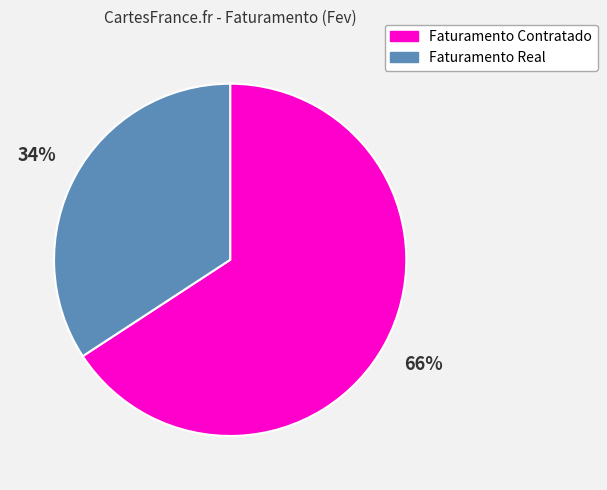

To the nearest percent, what is the difference between the Faturamento Real and Faturamento Contratado slice percentages?

32%